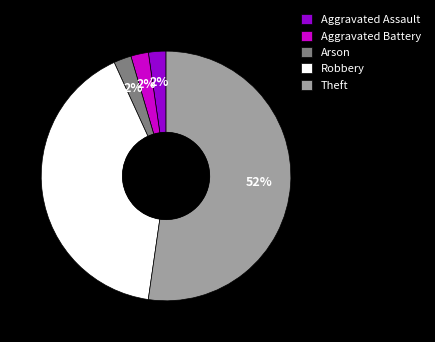

How many slices are in this pie chart?

5